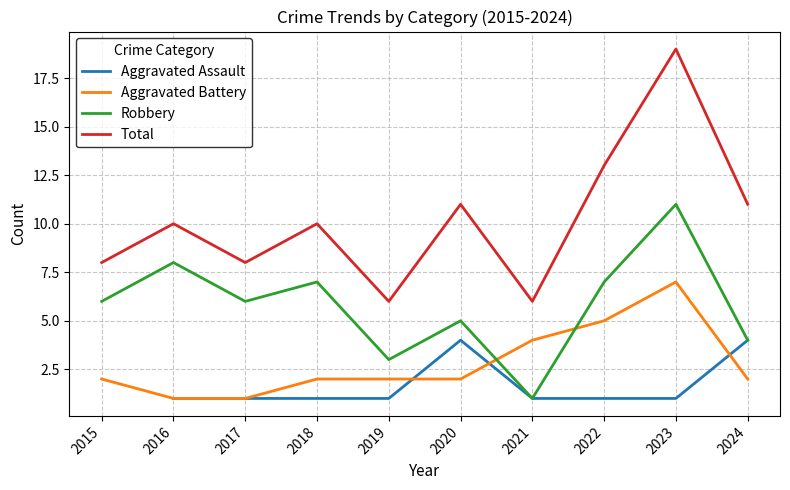

Does the chart have visible grid lines?

Yes